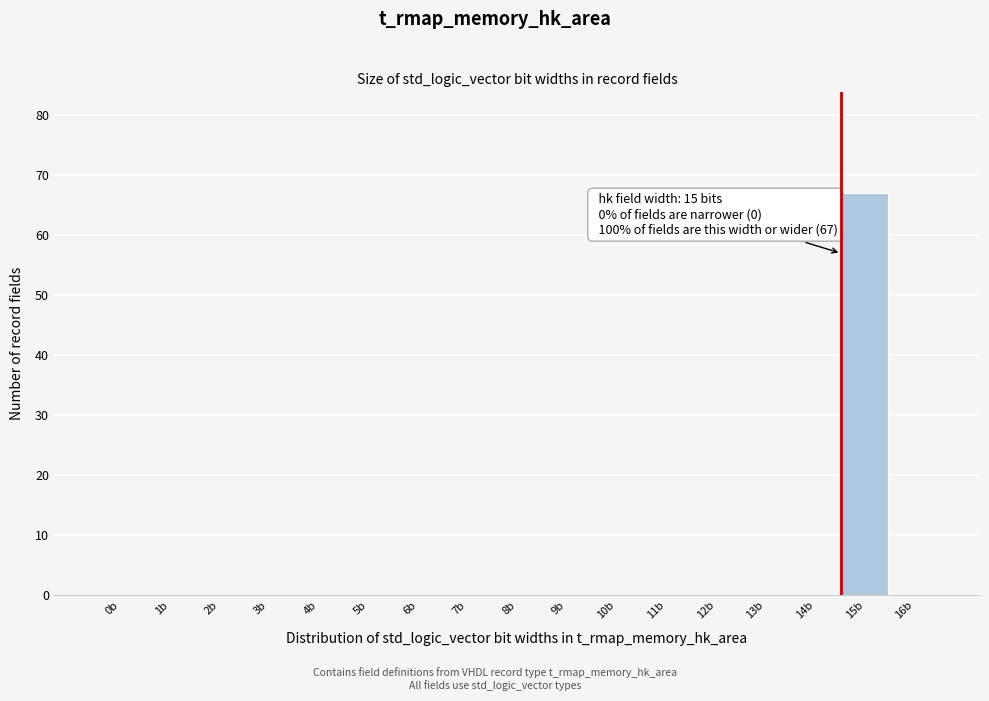

Reading left to right, extract all data points from this chart.

0b=0	1b=0	2b=0	3b=0	4b=0	5b=0	6b=0	7b=0	8b=0	9b=0	10b=0	11b=0	12b=0	13b=0	14b=0	15b=67	16b=0